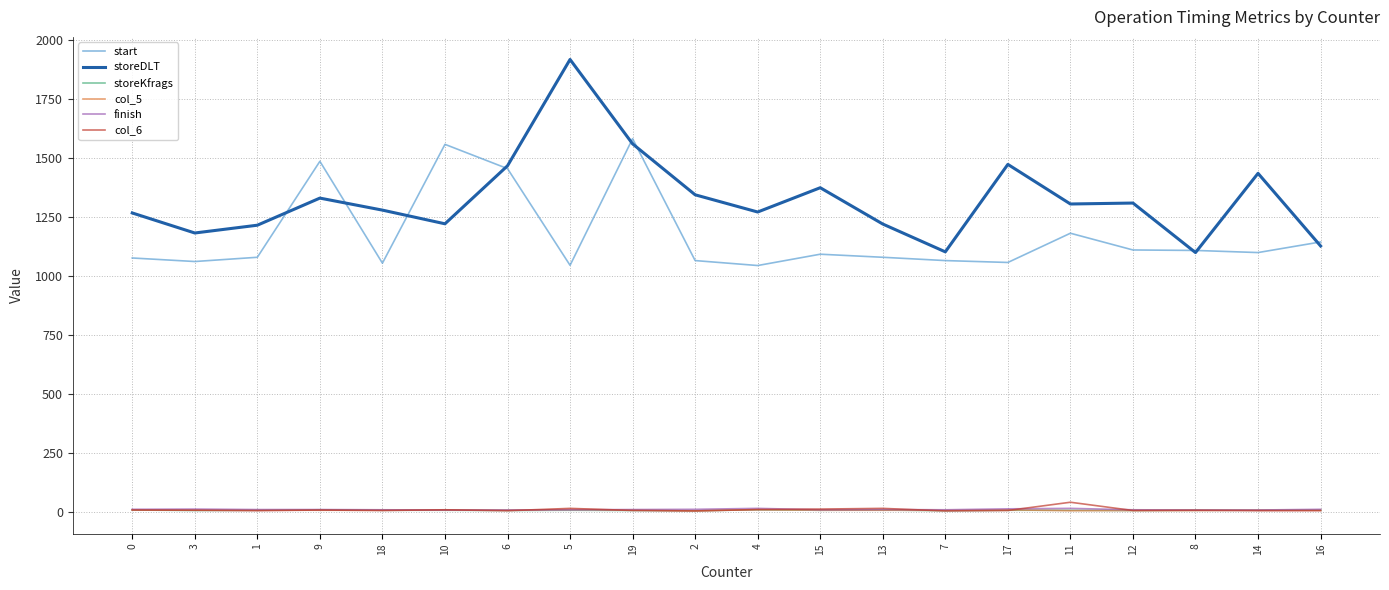

Which series has the largest total across all categories?

storeDLT